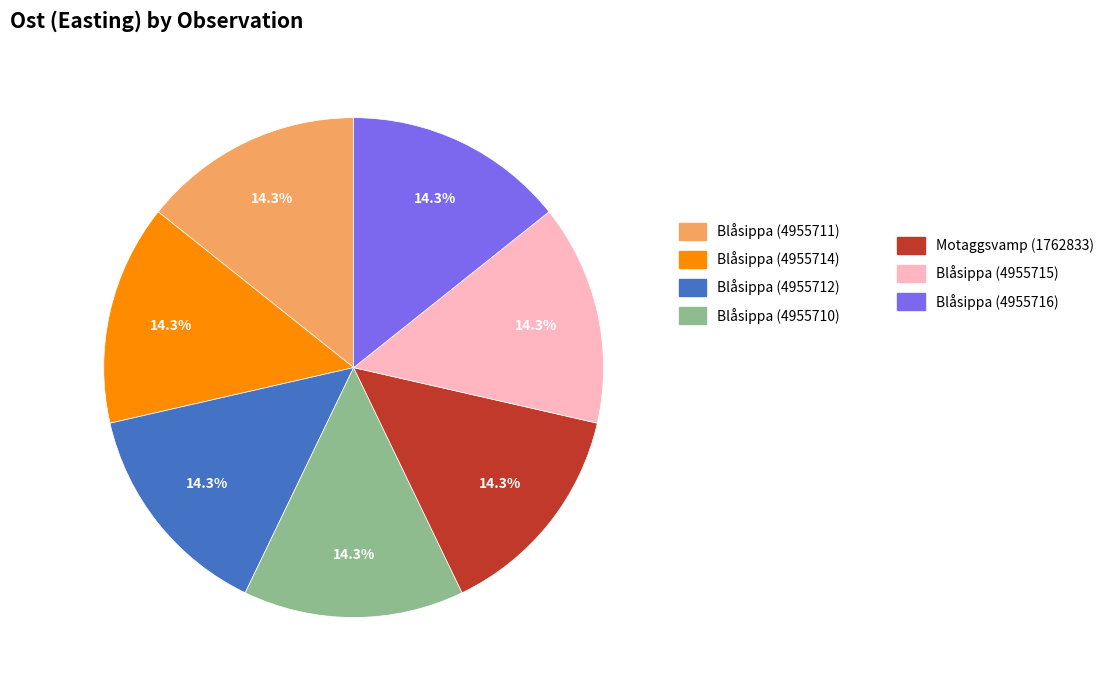

Does any single category account for the majority?

No